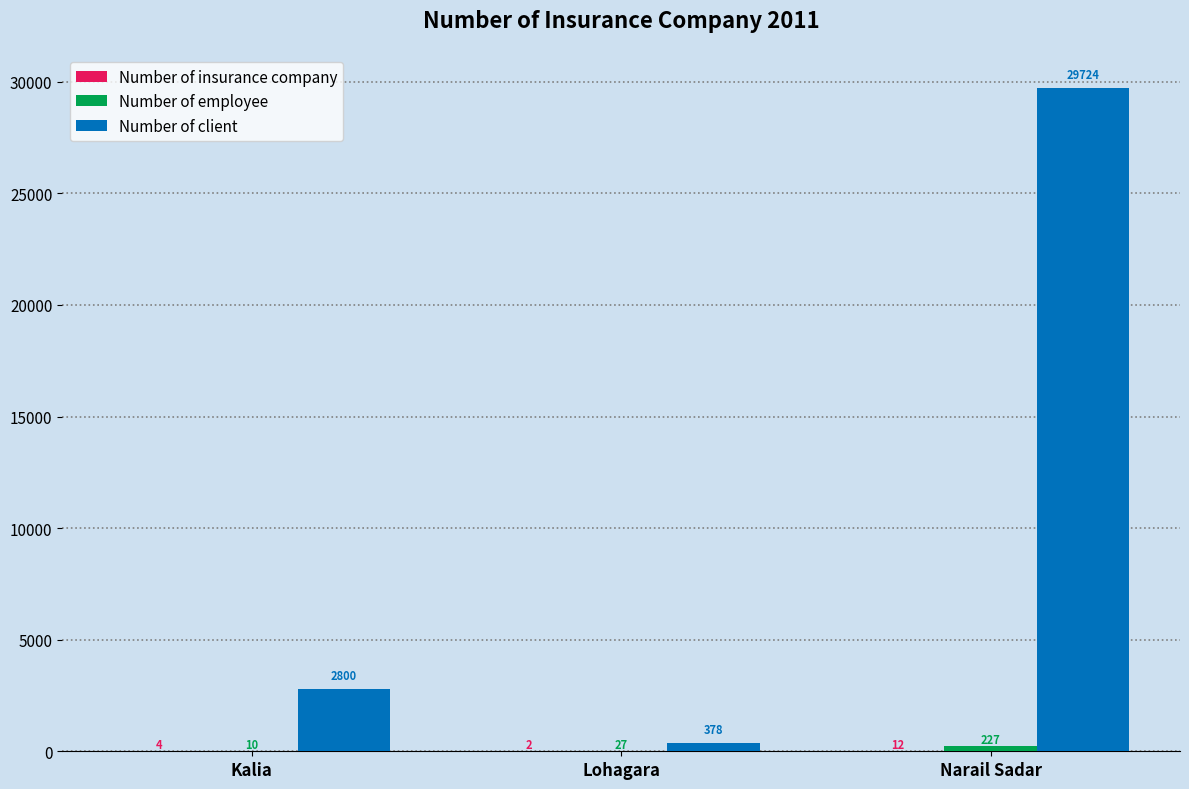

At which label does Number of client reach its peak?

Narail Sadar